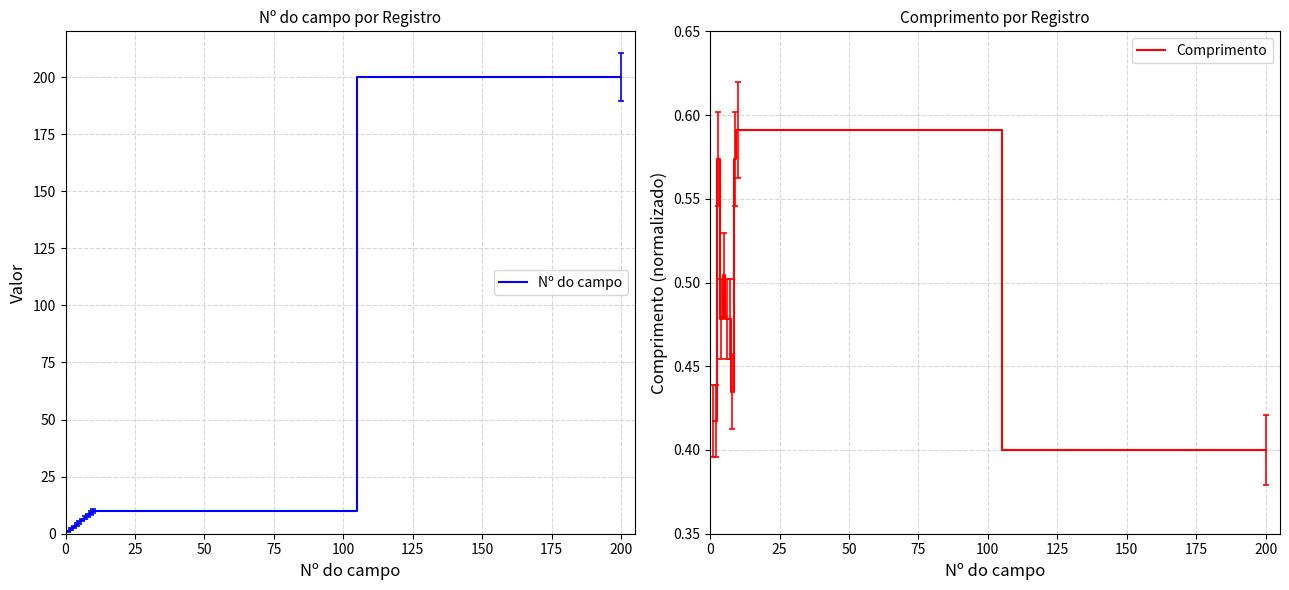

What is the difference between the maximum and minimum values in the Nº do campo series?

199.0